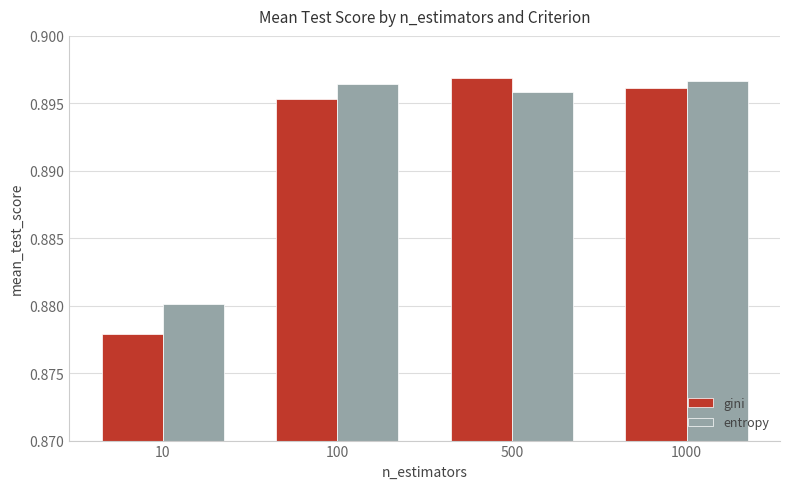

Is it true that gini equals 0.6 at 500?

False